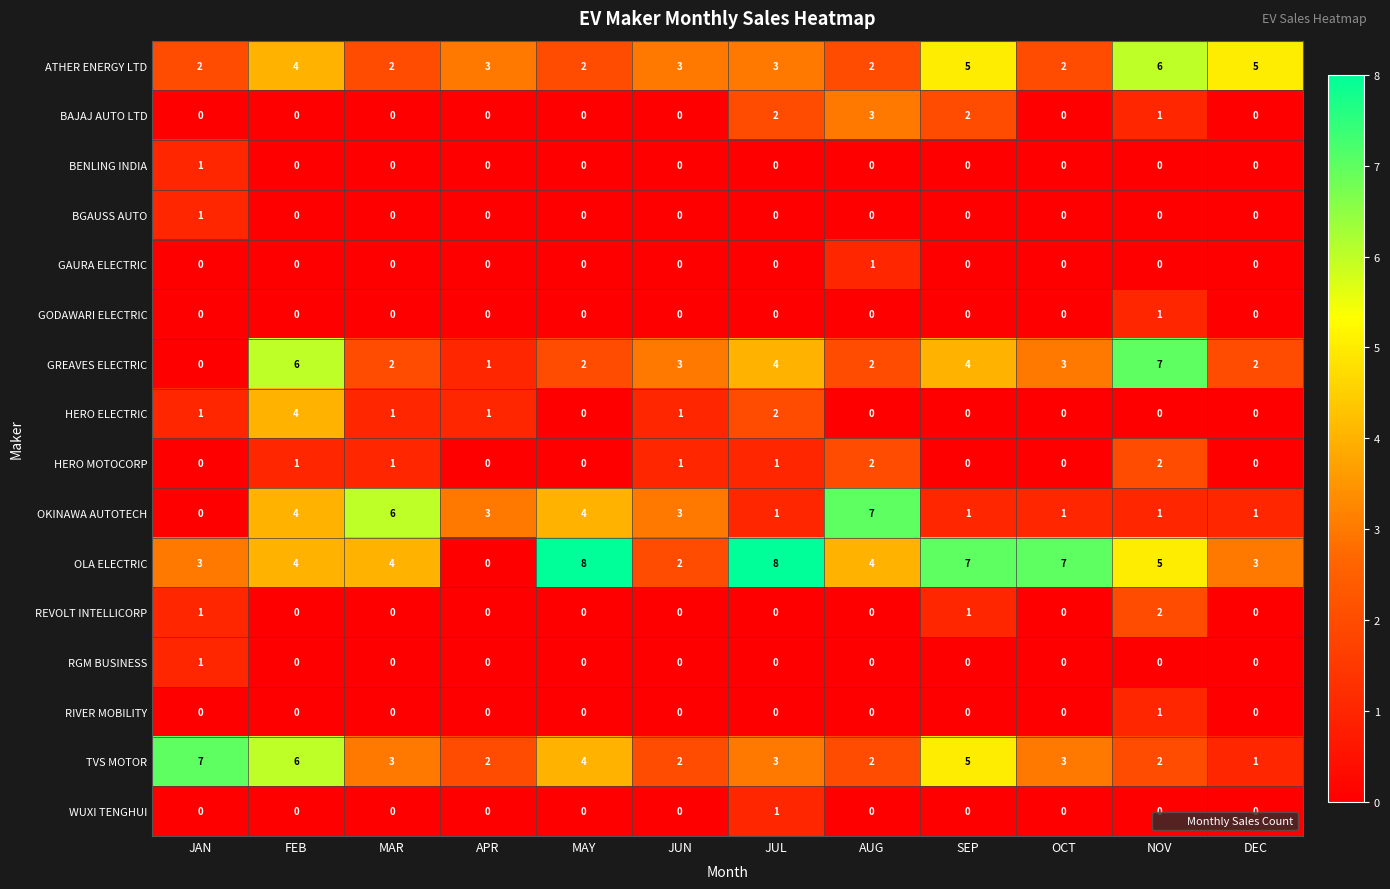

What is the sum of all OLA ELECTRIC values?

55